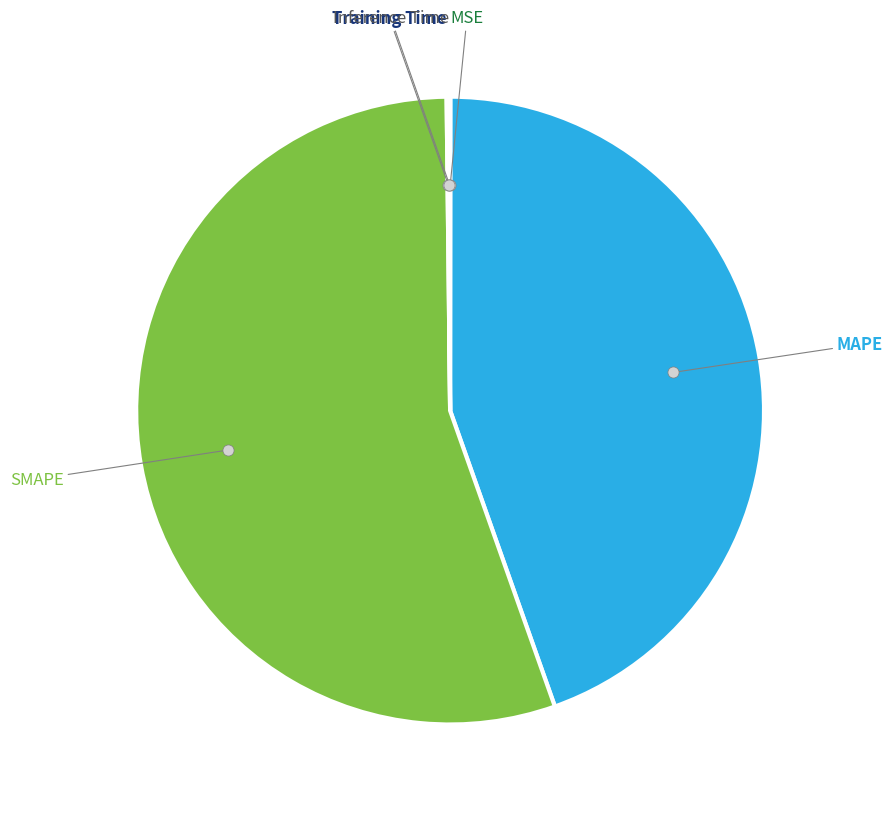

Is there a majority slice in this chart?

Yes